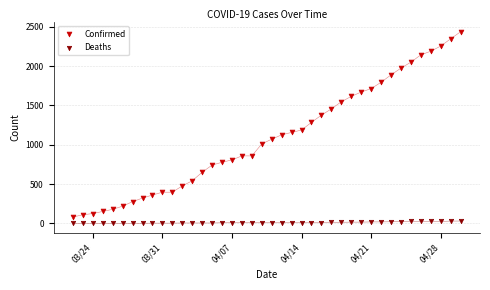

Which series reaches the maximum Y coordinate?

Confirmed